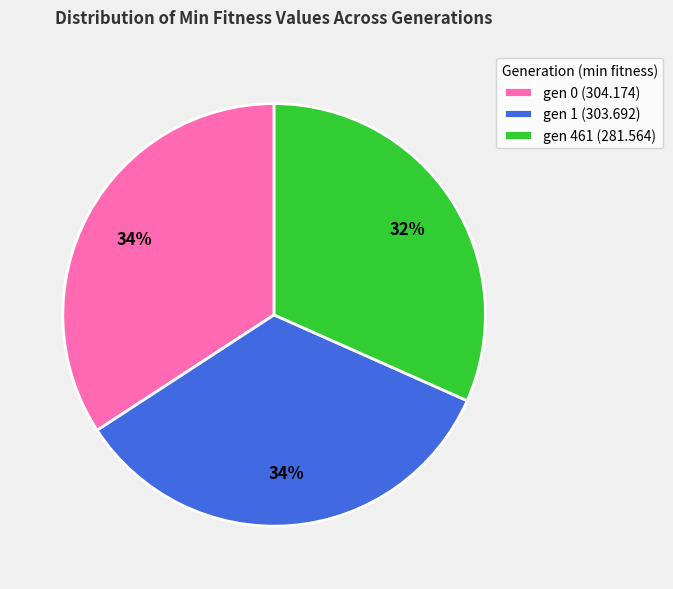

What is the smallest slice in the pie chart?

gen 461 (281.564)